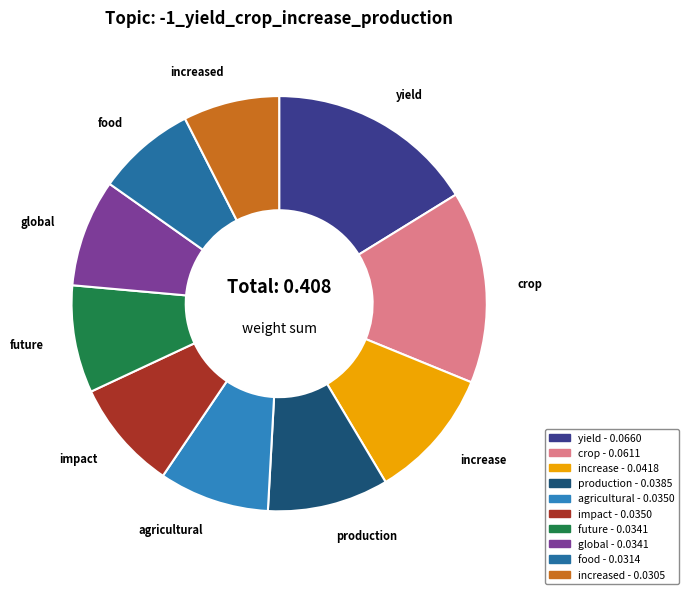

Does any single category account for the majority?

No